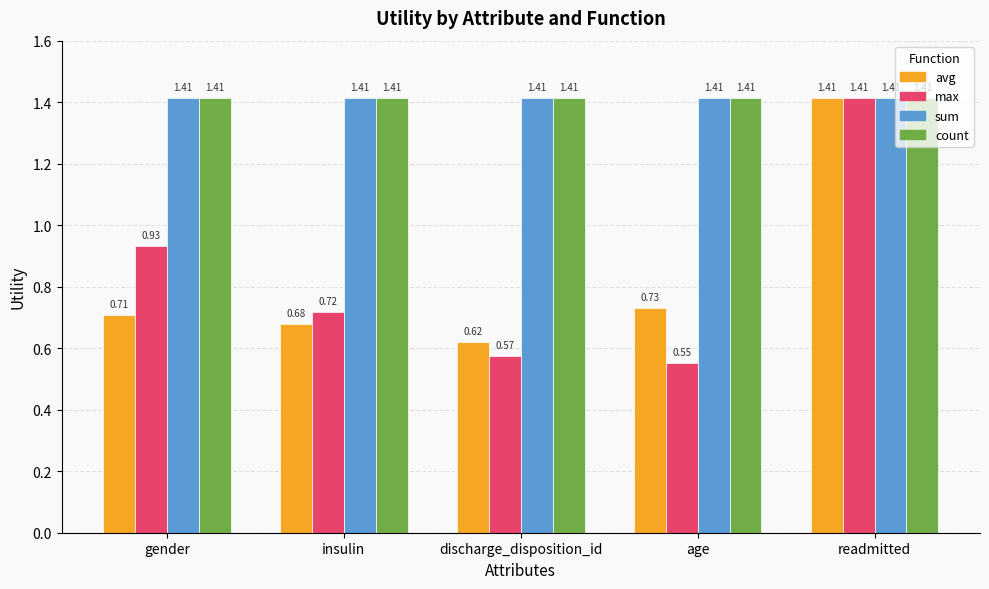

What is the spread (max minus min) of values at discharge_disposition_id?

0.8